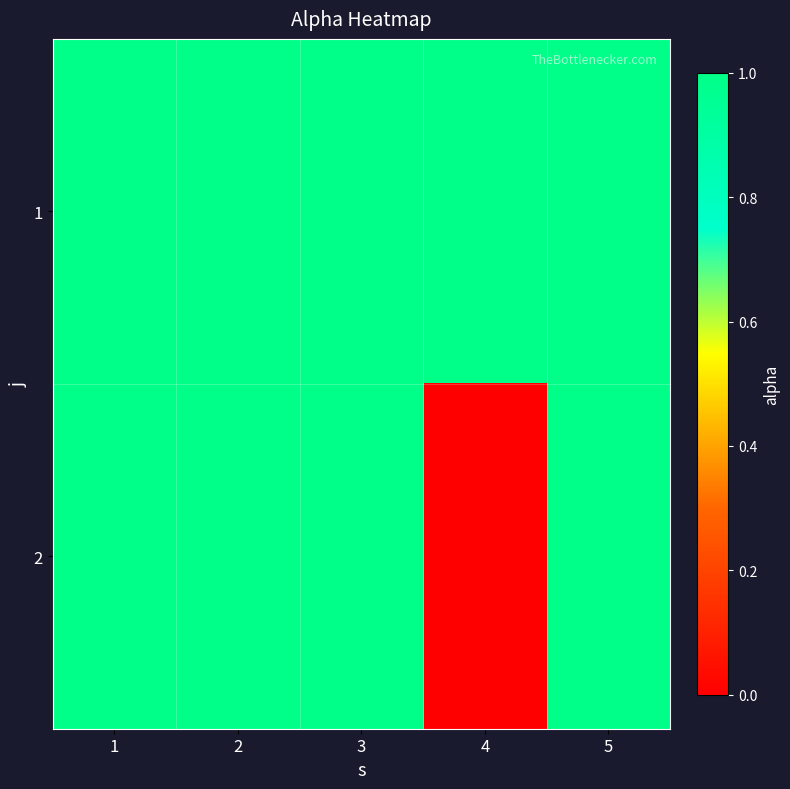

Rank the series by their maximum value, from highest to lowest.

1, 2